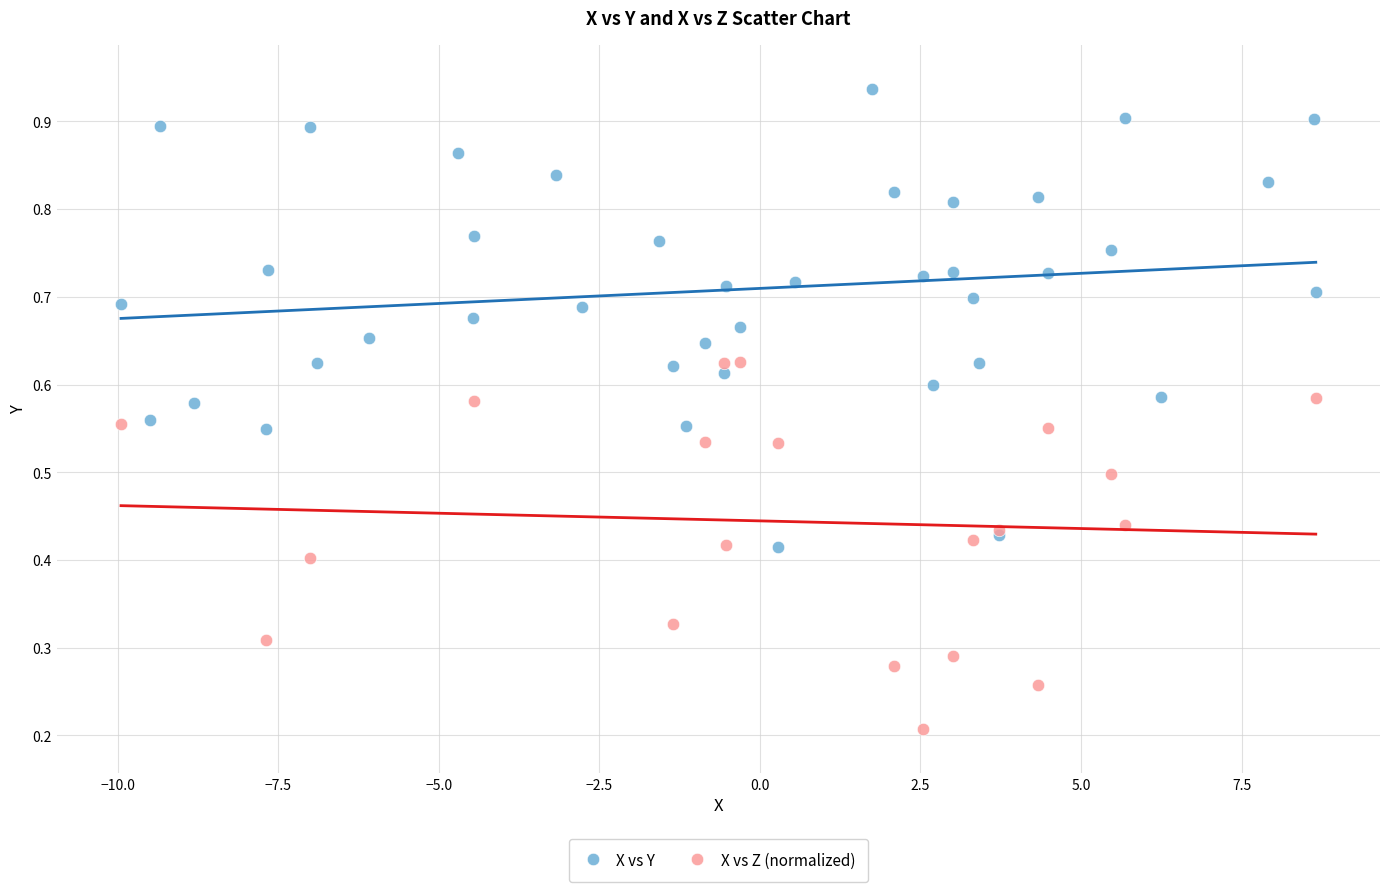

Which series reaches the minimum Y coordinate?

X vs Z (normalized)